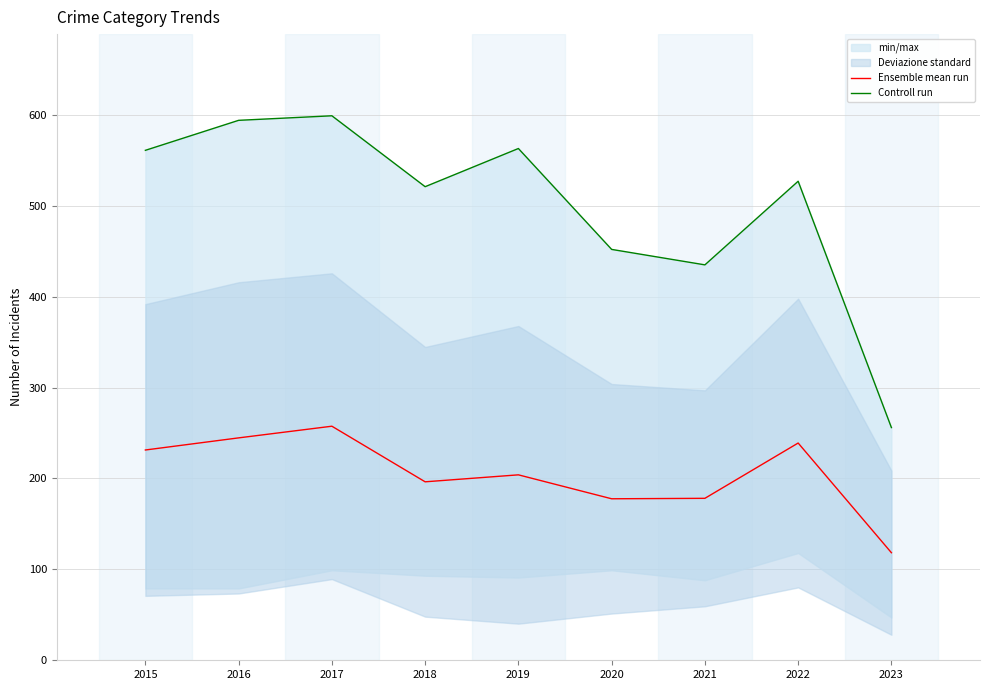

Reading left to right, list all the values displayed in this chart.

Ensemble mean run: 231.3	244.7	257.5	196.3	204.0	177.7	178.2	239.0	118.3
Controll run: 561.0	594.0	599.0	521.0	563.0	452.0	435.0	527.0	256.0